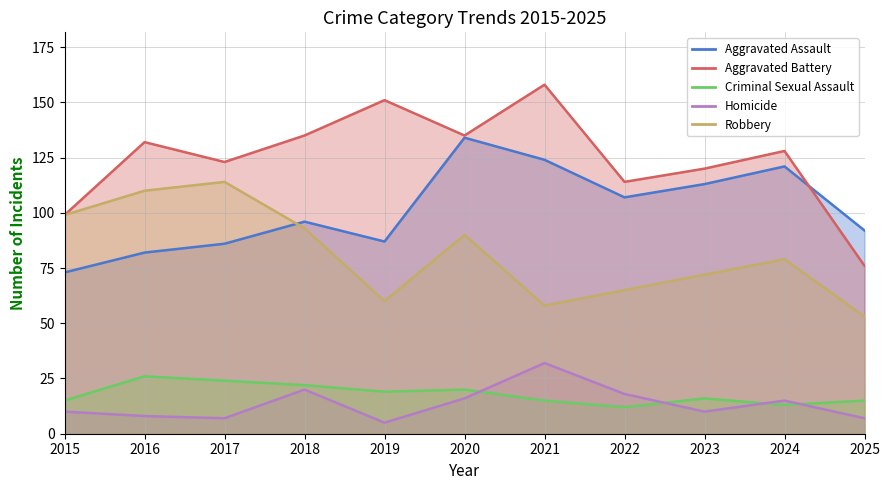

Which series has the largest total across all categories?

Aggravated Battery